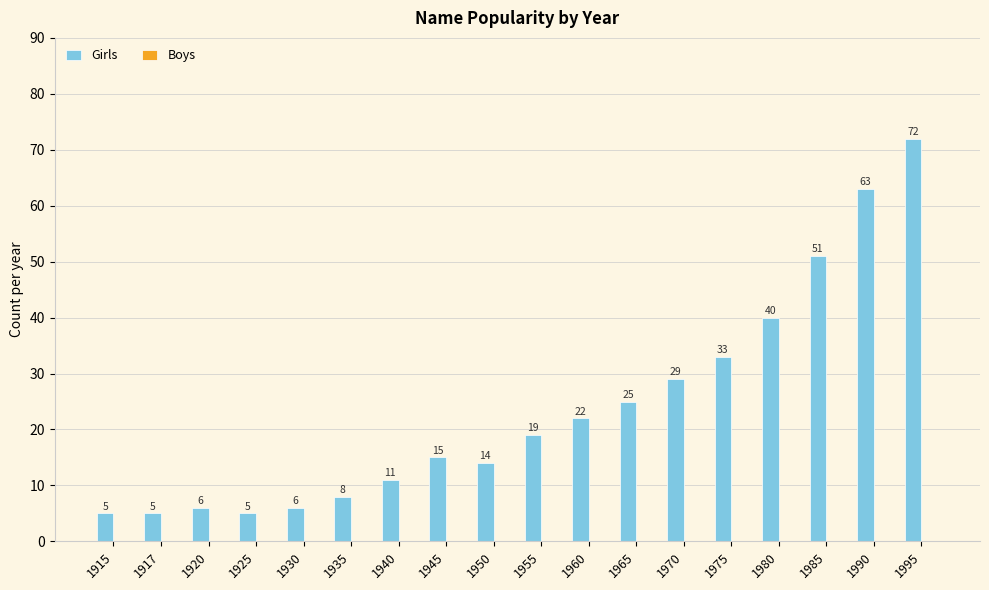

Approximately how many times larger is the value at 1990 compared to 1940?

5.7